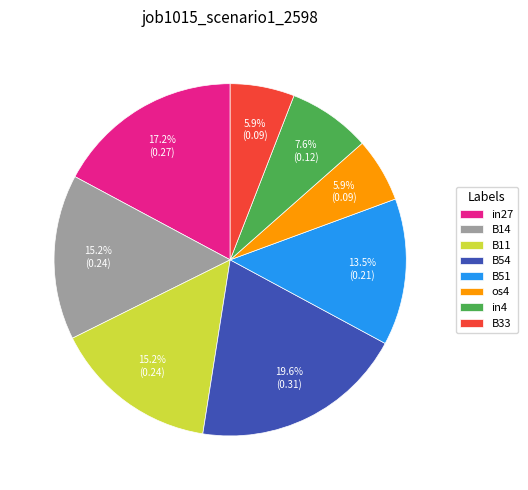

Does any single category account for the majority?

No